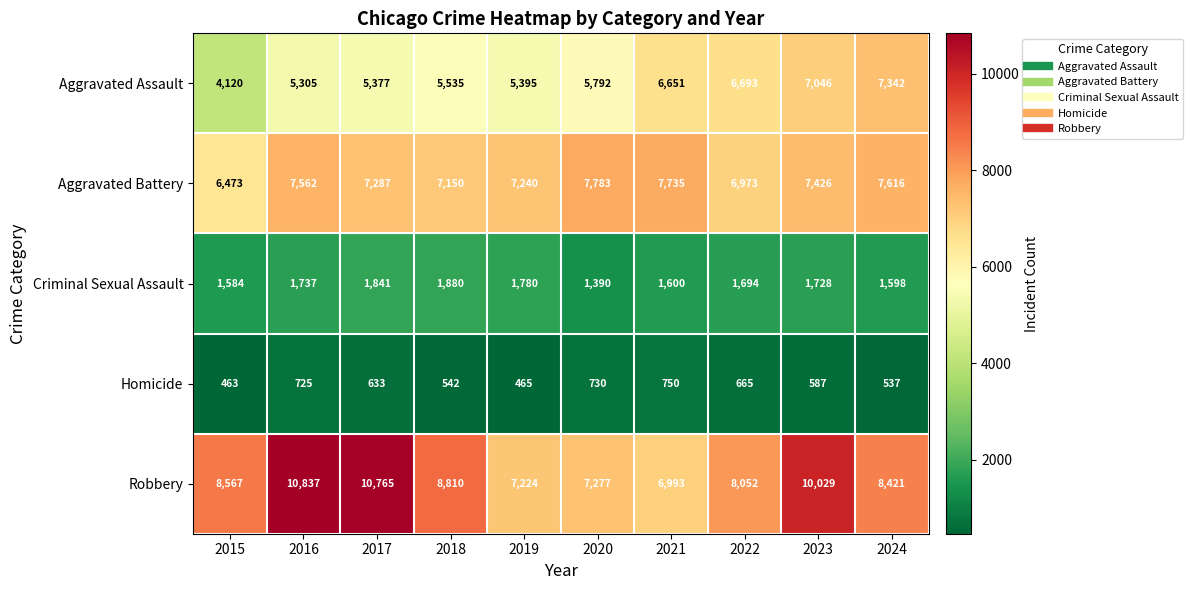

Which category has the highest value across all series?

2016